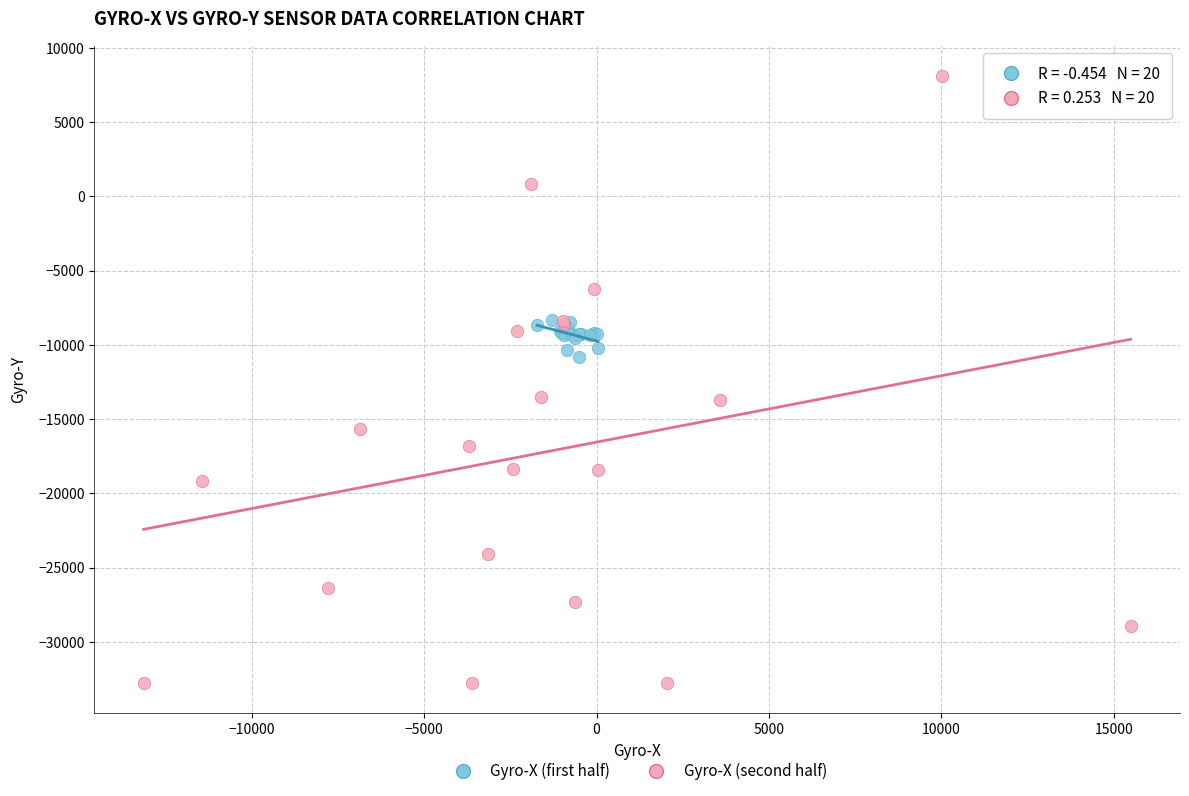

Which series contains the highest Y value?

Gyro-X (second half)